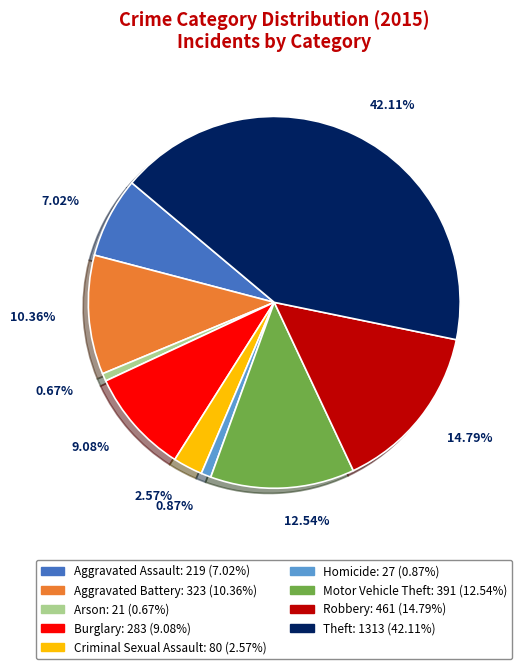

What percentage is the Aggravated Assault slice, to the nearest percent?

7%